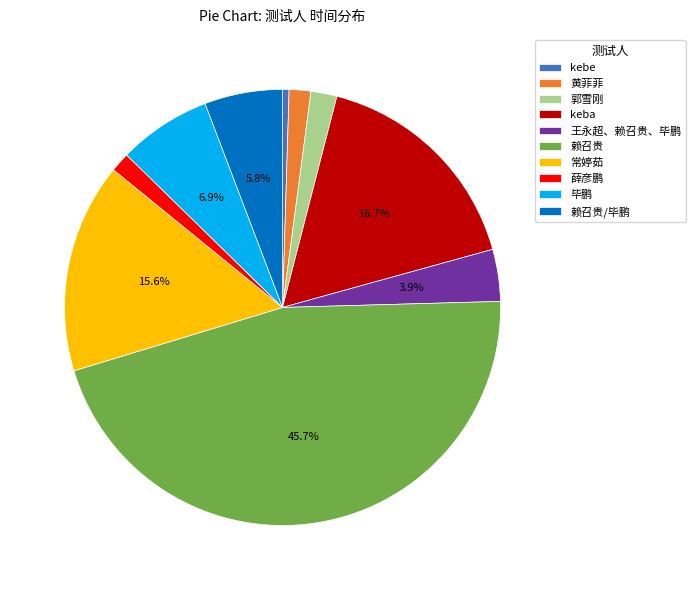

Combined, do 常婷茹 and 王永超、赖召贵、毕鹏 account for over 50%?

No